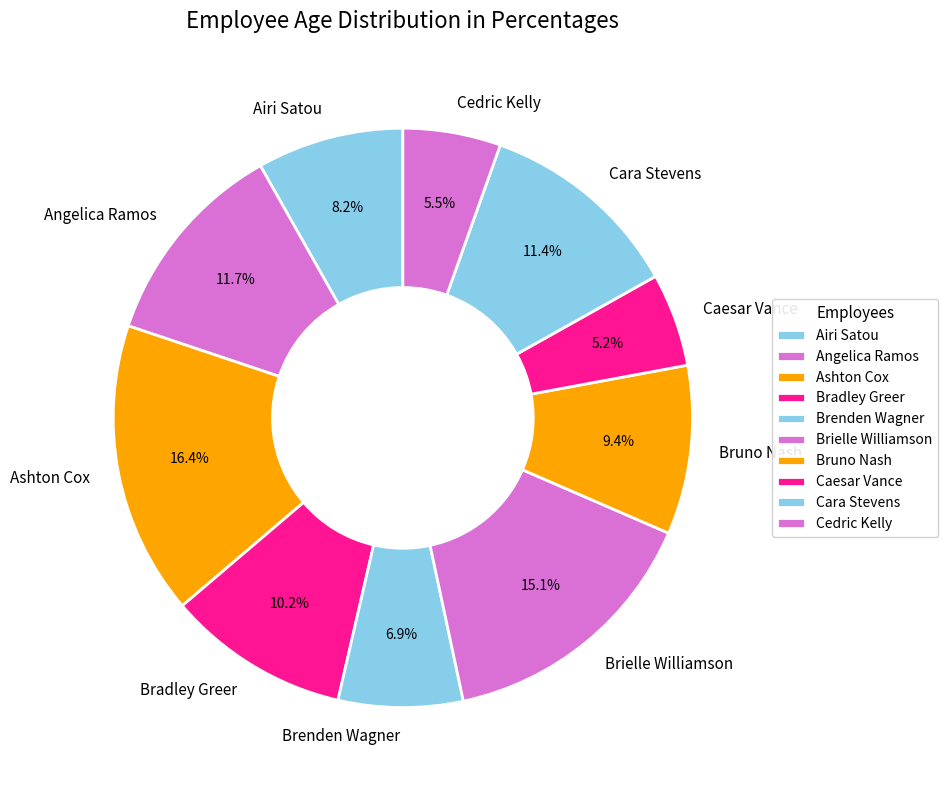

Which slice is the largest?

Ashton Cox